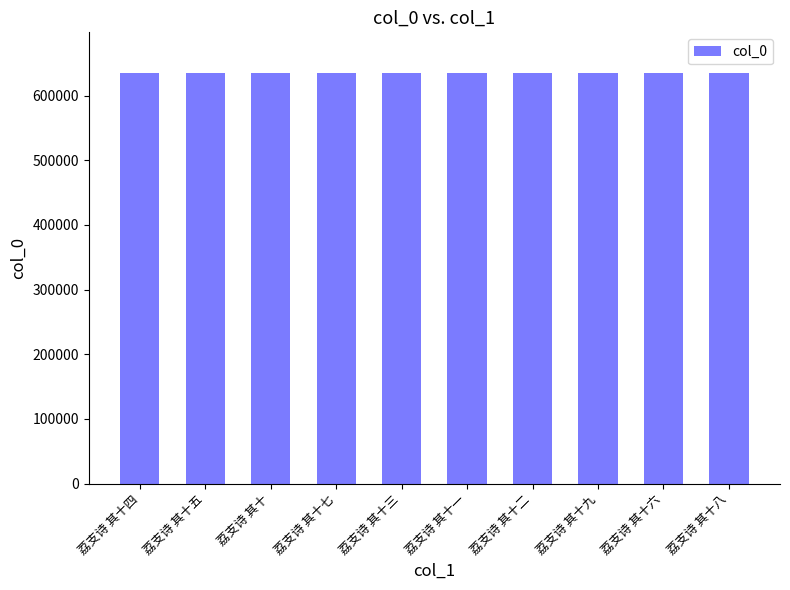

The value at 荔支诗 其十一 is 913702. True or false?

False